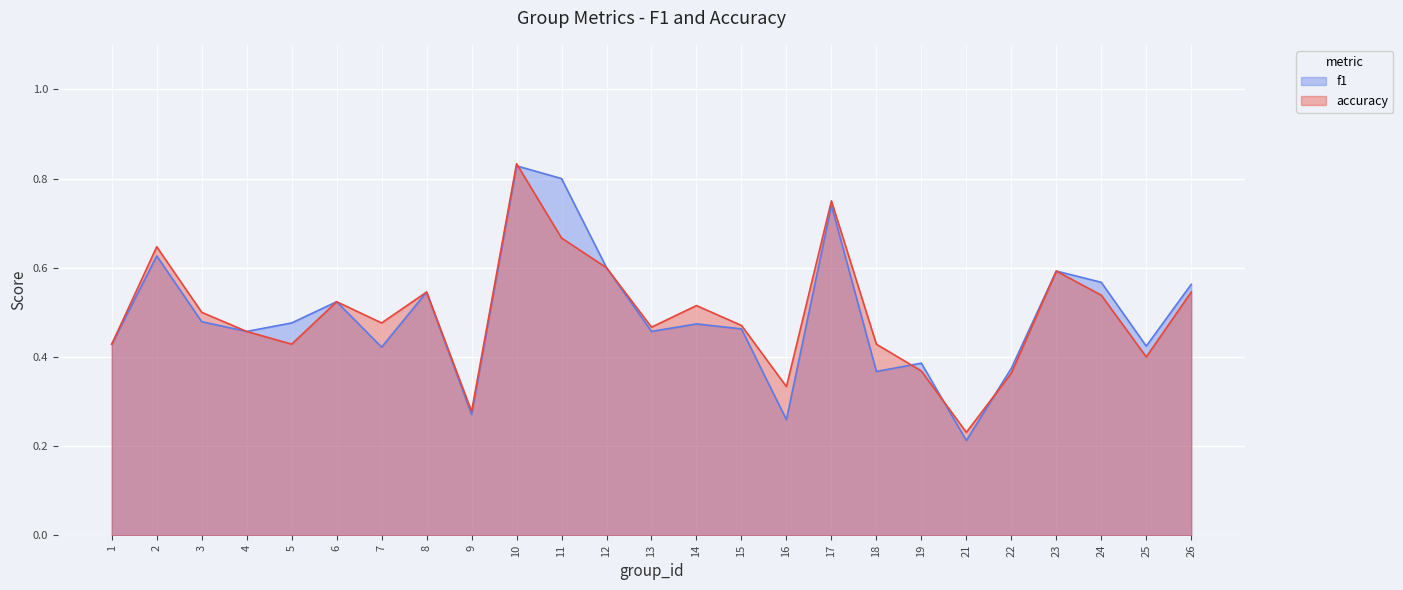

How many categories are shown in the chart?

25